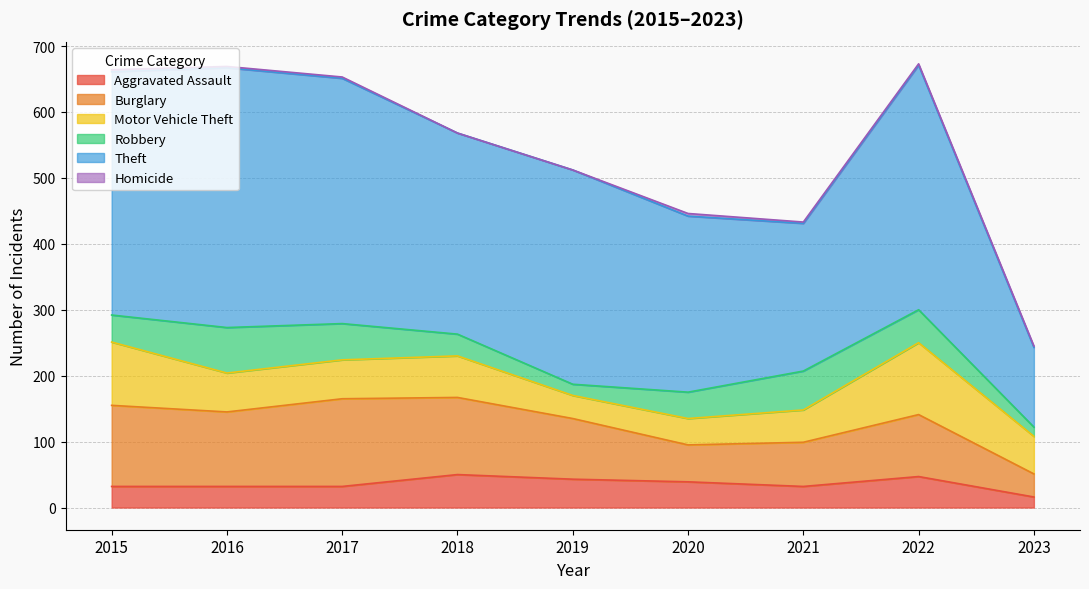

What is the maximum value for Motor Vehicle Theft?

109